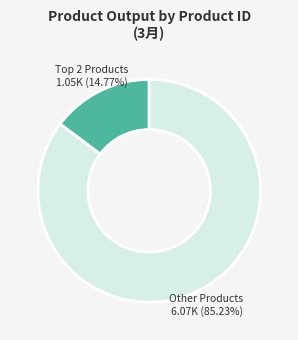

What is the smallest slice in the pie chart?

Top 2 Products 1.05K (14.77%)